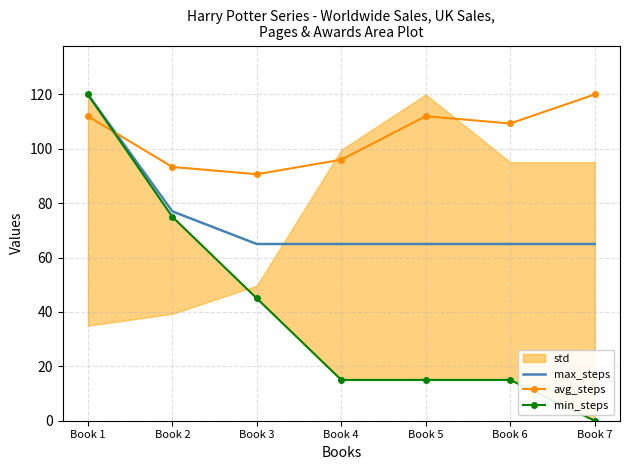

Rank the series by their maximum value, from highest to lowest.

max_steps, avg_steps, min_steps